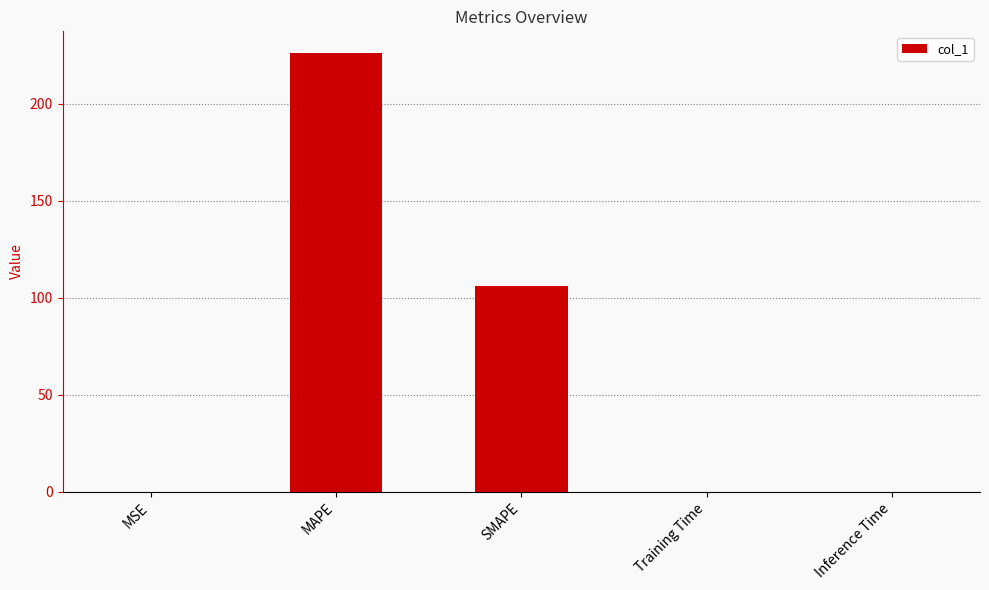

What is the sum of all values?

332.1